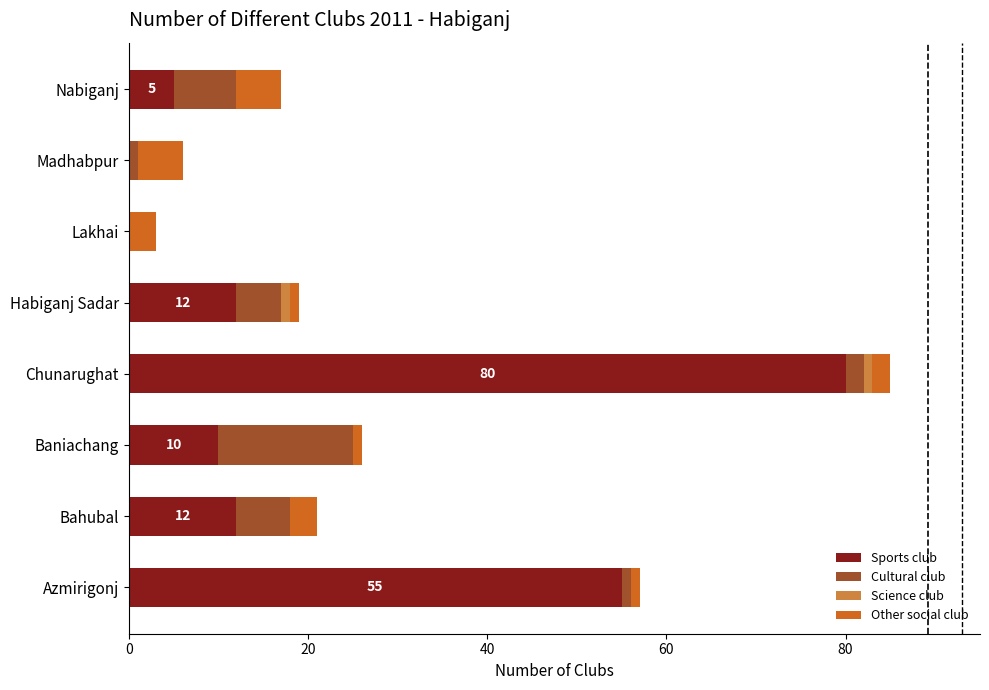

What is the average value of the Sports club series?

22